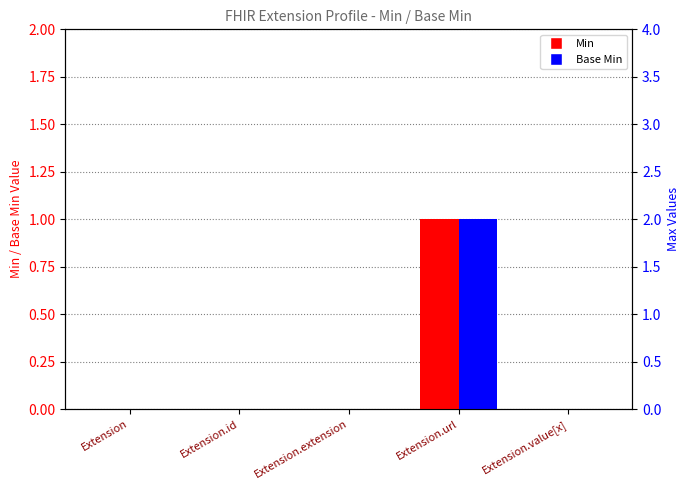

Reading left to right, extract all data points from this chart.

Min: Extension=0	Extension.id=0	Extension.extension=0	Extension.url=1	Extension.value[x]=0
Base Min: Extension=0	Extension.id=0	Extension.extension=0	Extension.url=1	Extension.value[x]=0